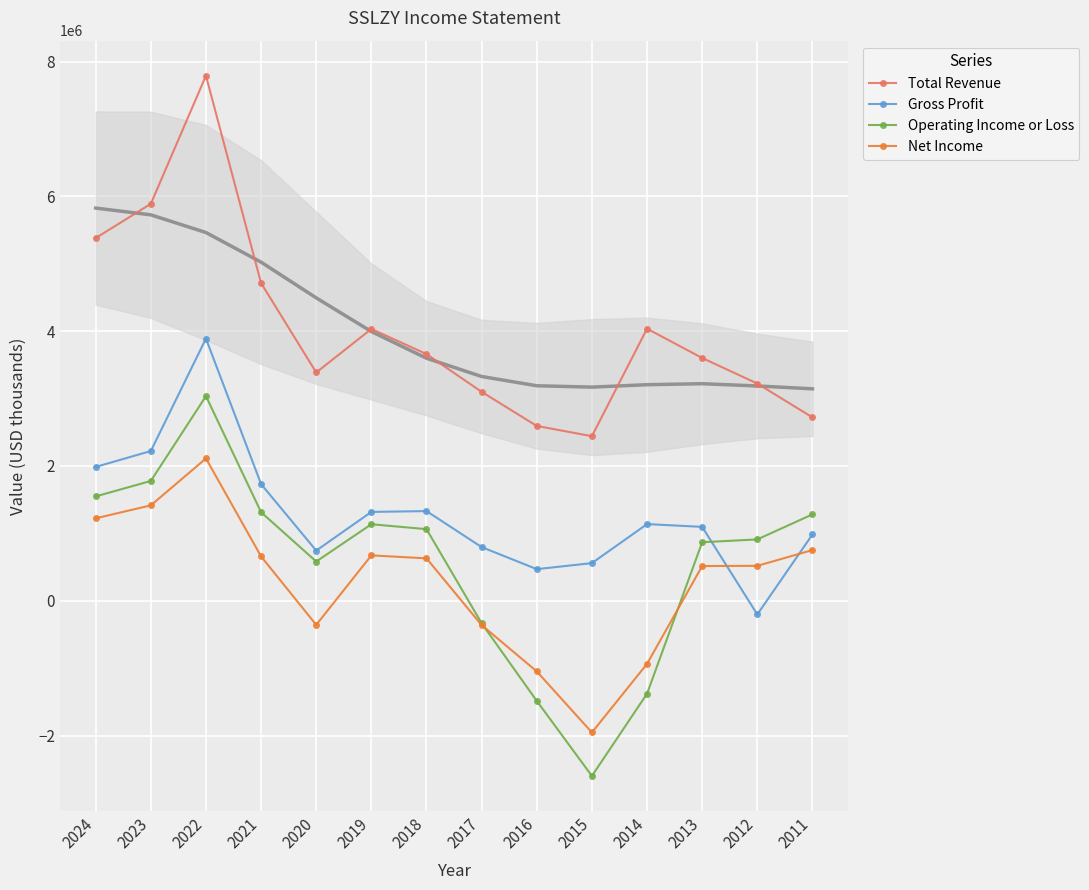

What is the sum of all Net Income values?

3850000